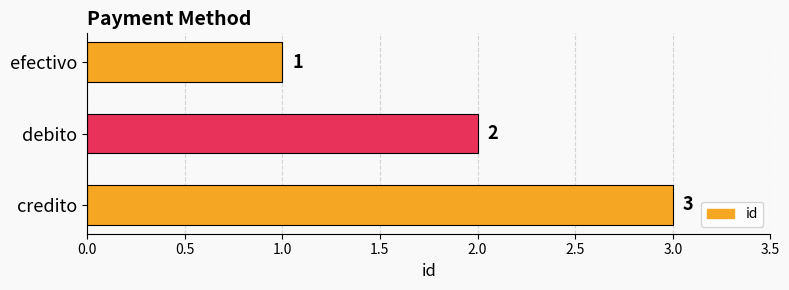

Approximately how many times larger is the value at efectivo compared to debito?

0.5